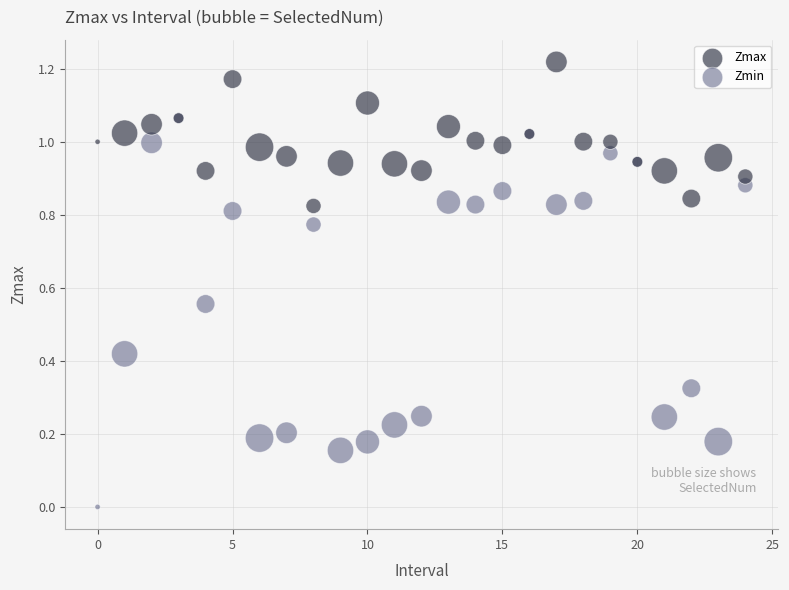

What are all the series names shown in the legend?

Zmax, Zmin